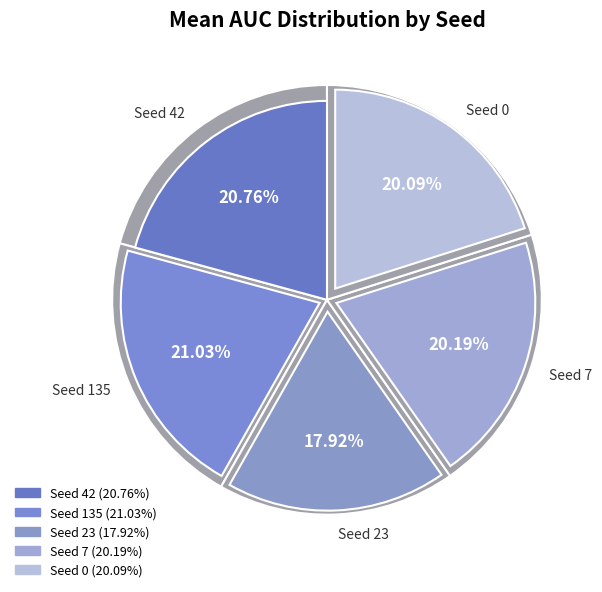

Is there any slice that represents more than half of the pie?

No